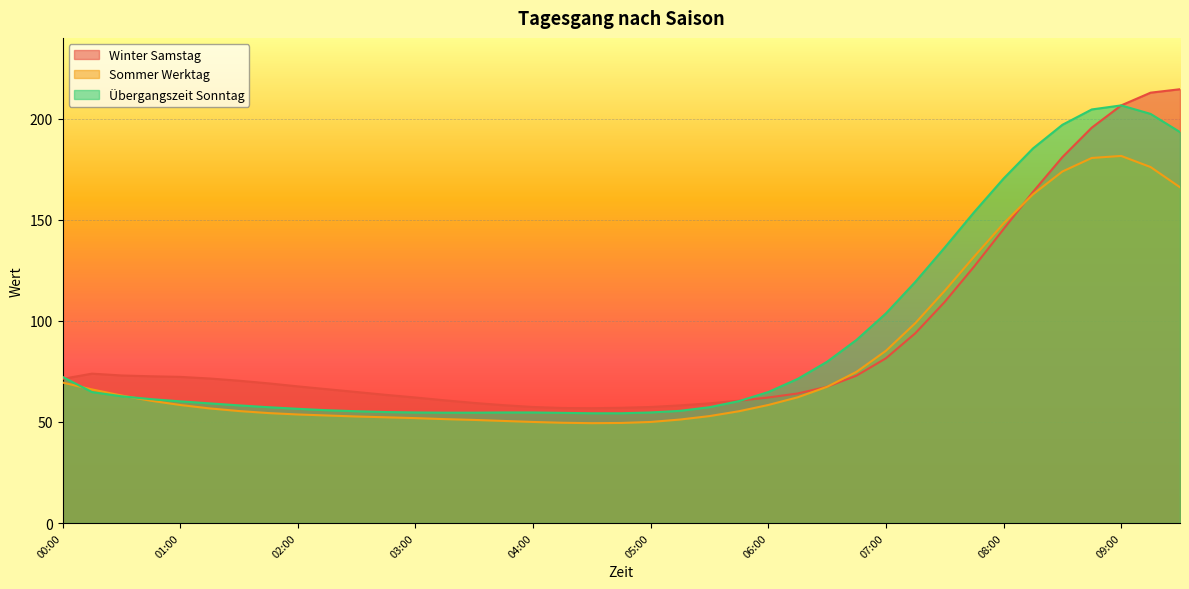

At 05:00, list the series in order from smallest to largest.

Sommer Werktag, Übergangszeit Sonntag, Winter Samstag